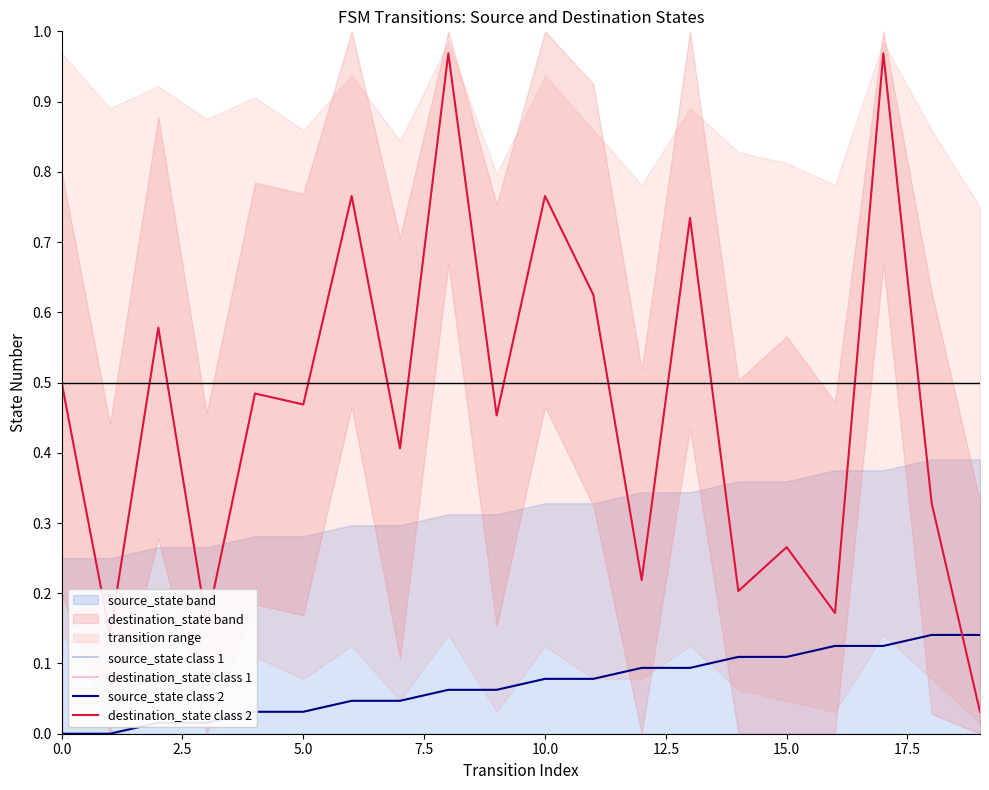

Rank the series at 0.0 from highest to lowest value.

destination_state class 1, destination_state class 2, source_state class 1, source_state class 2